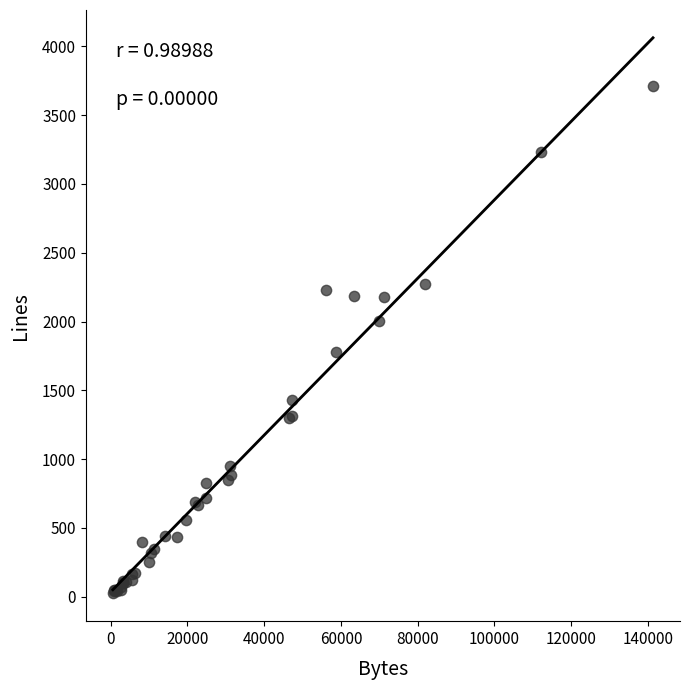

What Y value in the scatter plot is closest to 1867?

1777